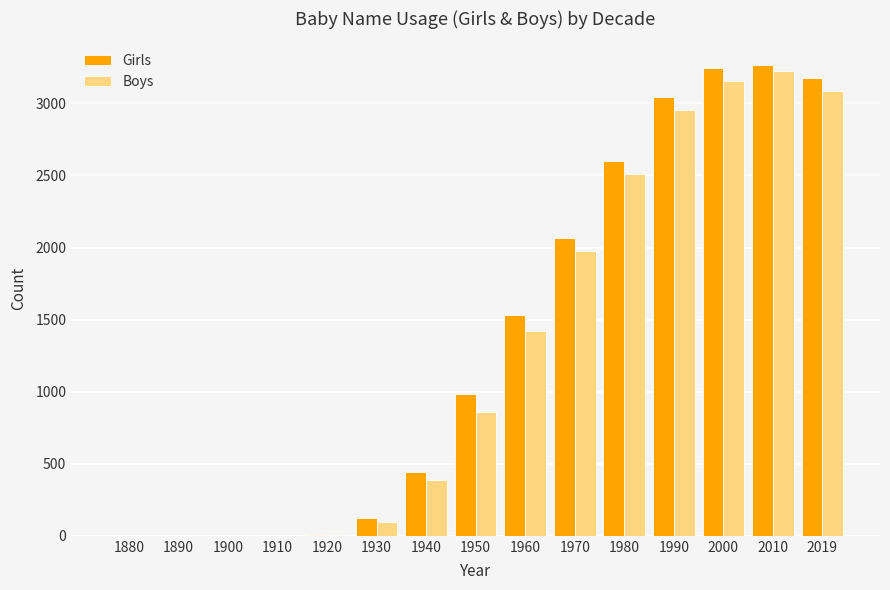

At which category is the sum across all series the highest?

2010